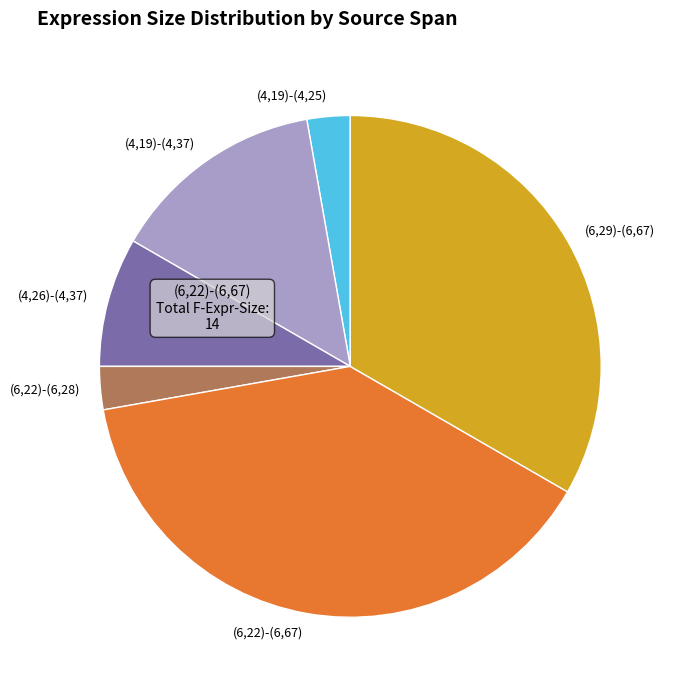

True or false: (6,22)-(6,67) accounts for 31% of the total.

False